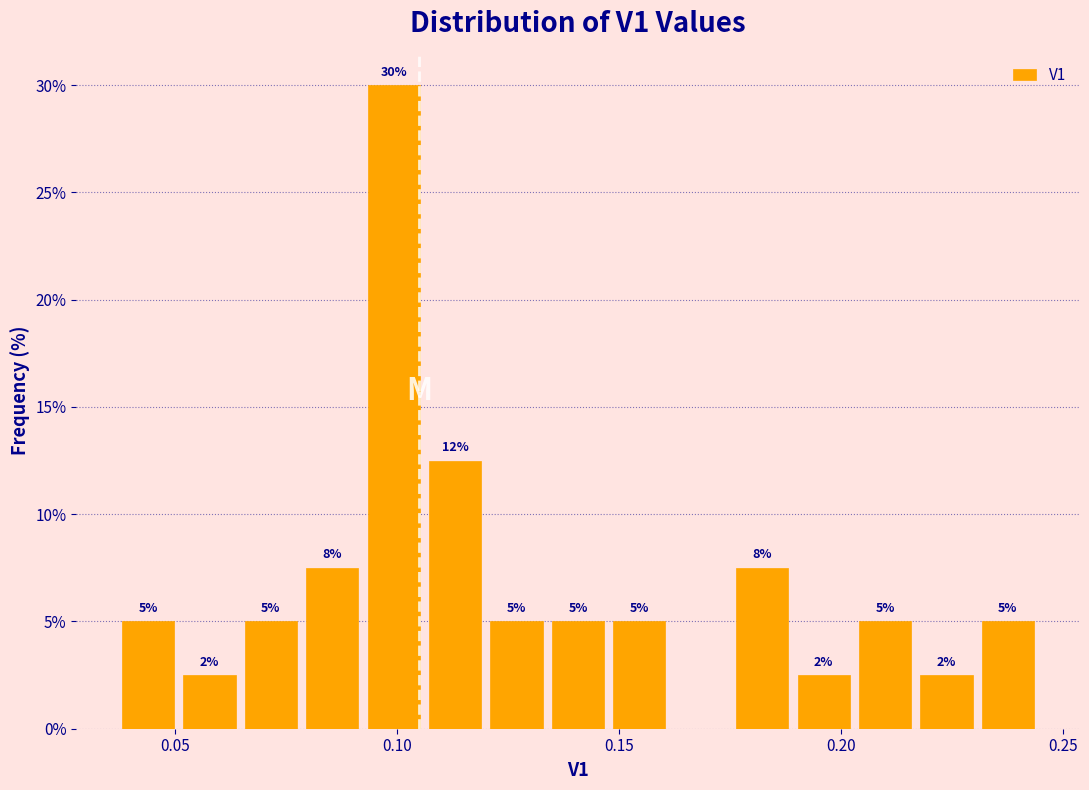

Around what value on the x-axis is the tallest bar? Give the approximate position of its centre, as read against the axis.

0.100